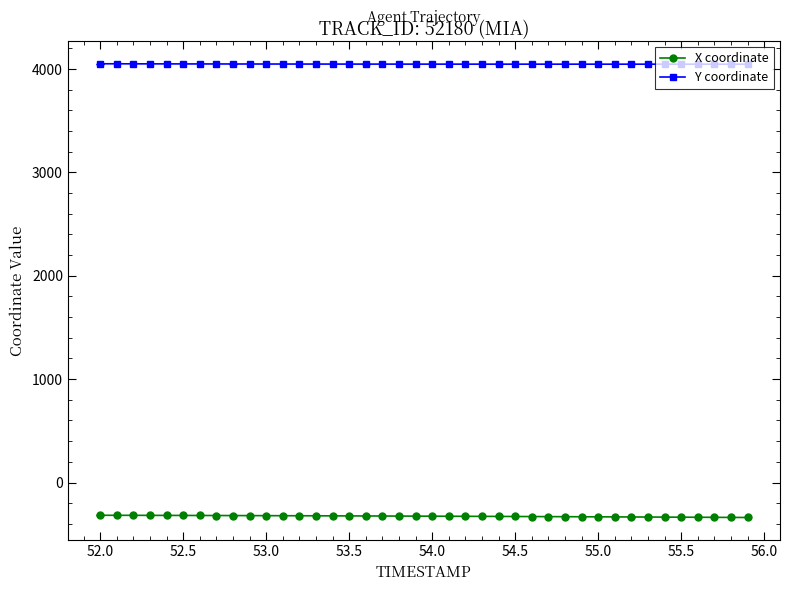

Does the chart have visible grid lines?

No